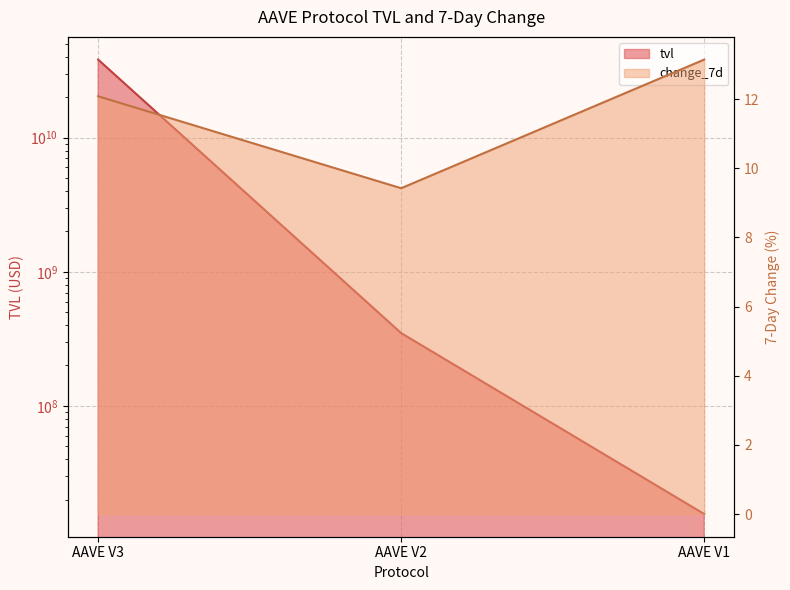

At which category is the sum across all series the highest?

AAVE V3